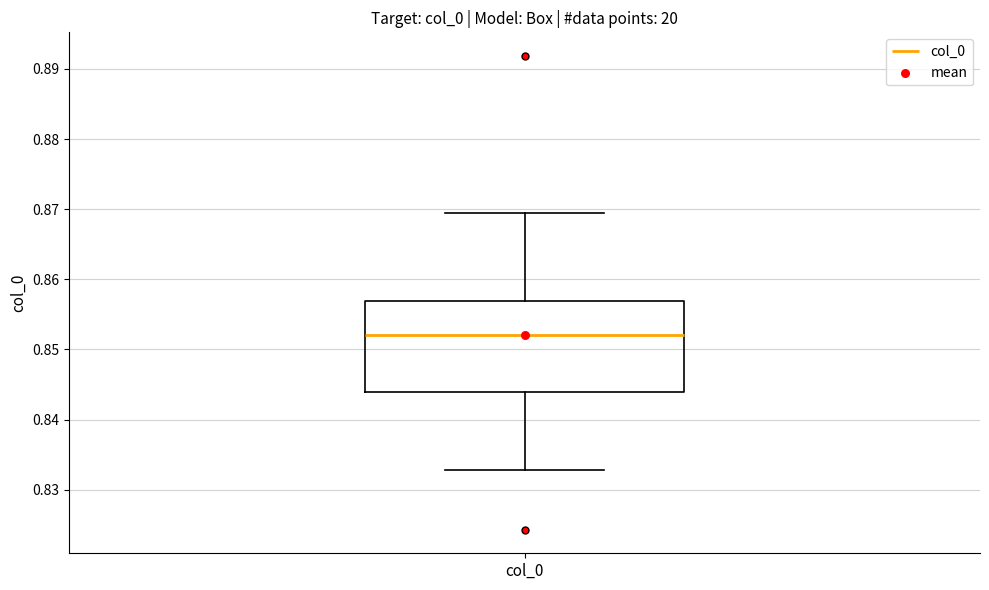

Read this box plot against the y-axis: the position of the median line, the range covered by the box, and the ends of both whiskers. The values are not printed on the chart, so give them approximately, as read against the axis.

median 0.852, box 0.844 to 0.857, whiskers 0.833 to 0.869